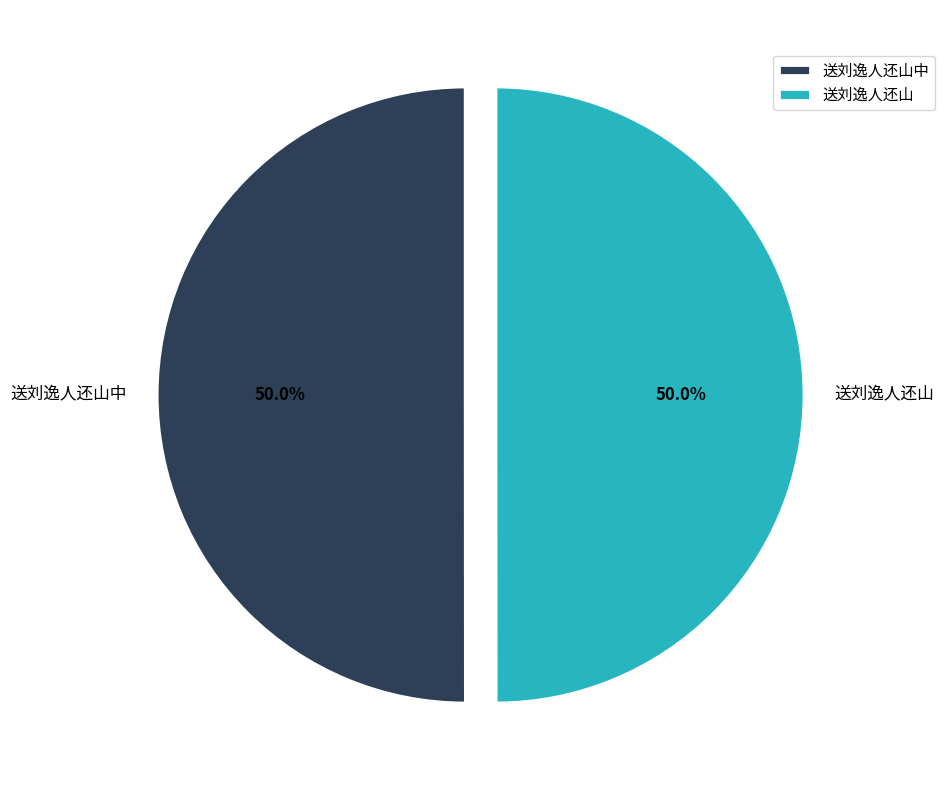

To the nearest percent, what is the combined percentage of 送刘逸人还山中 and 送刘逸人还山?

100%